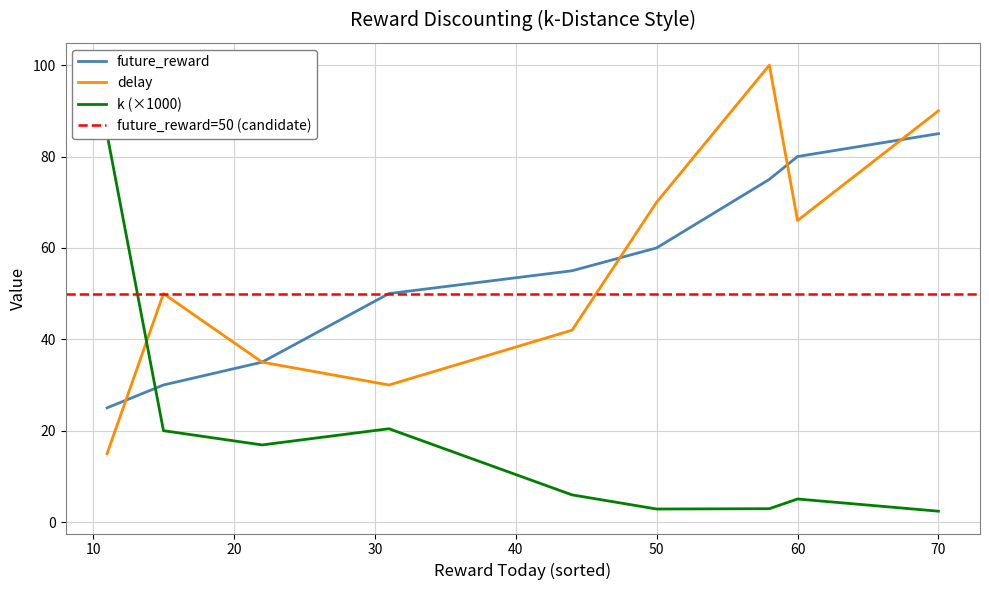

List the labels in order of future_reward value, smallest first.

11, 15, 22, 31, 44, 50, 58, 60, 70